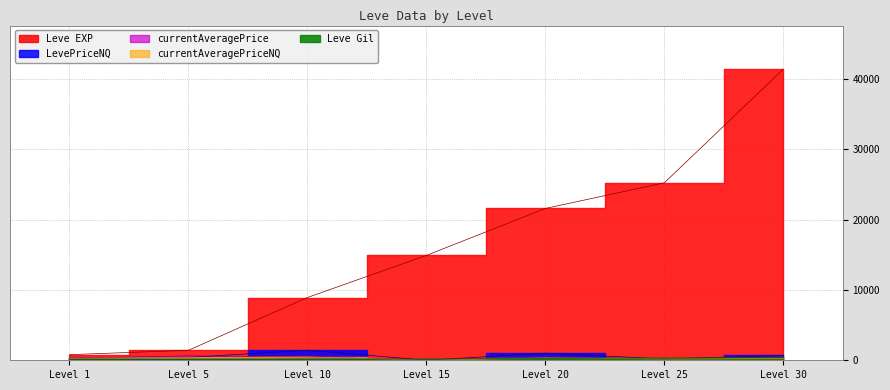

Is it true that currentAveragePriceNQ equals 288.3 at Level 25?

False